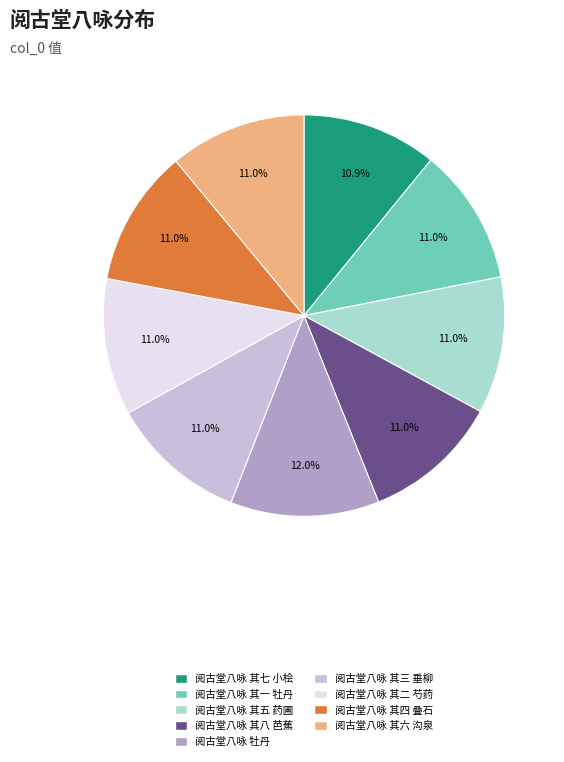

What is the ratio of the value at 阅古堂八咏 其六 沟泉 to the value at 阅古堂八咏 其七 小桧?

1.0